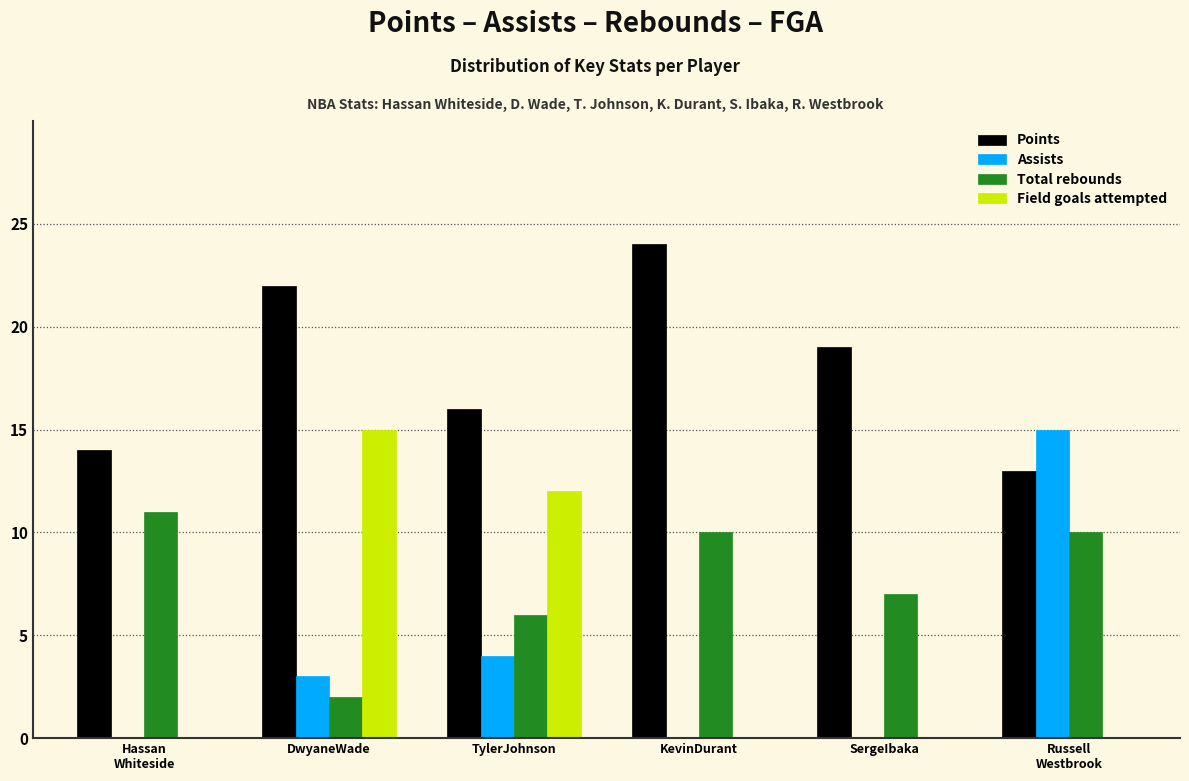

What is the sum of all Assists values?

22